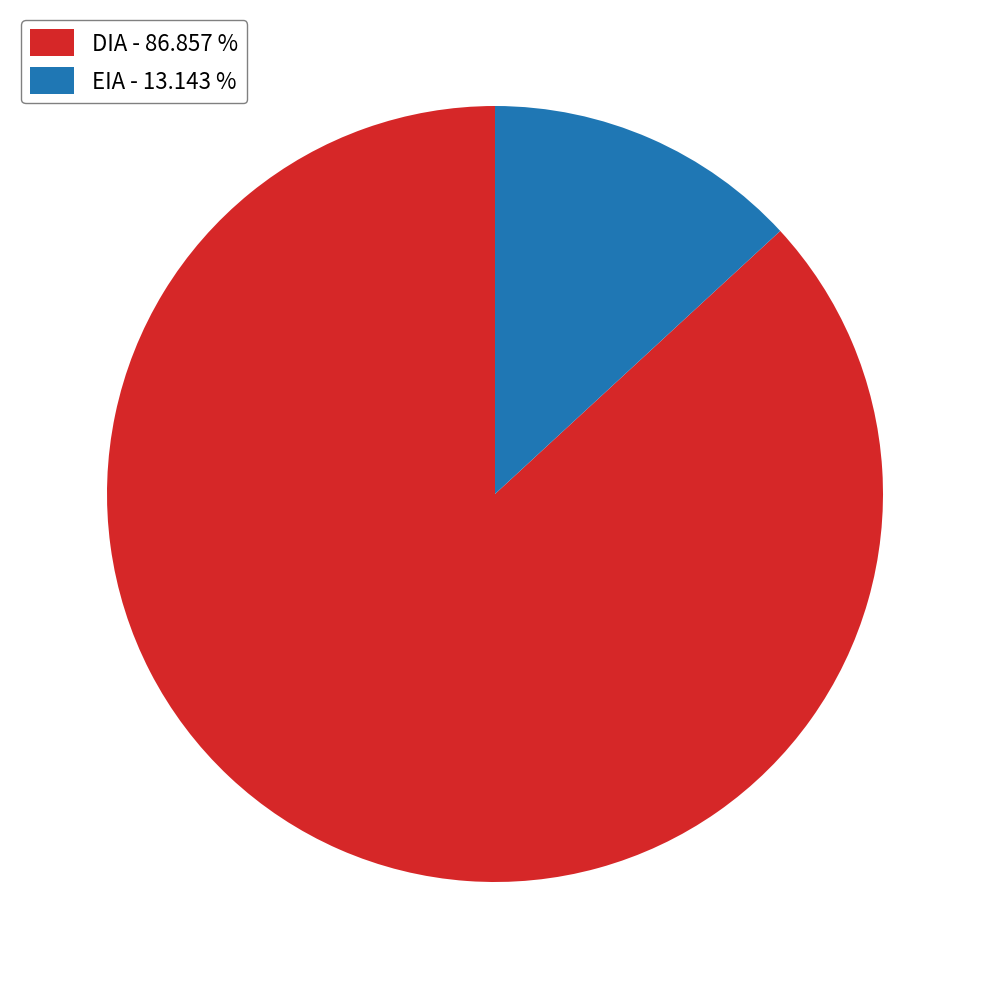

What is the ratio of the value at DIA - 86.857 % to the value at EIA - 13.143 %?

6.6